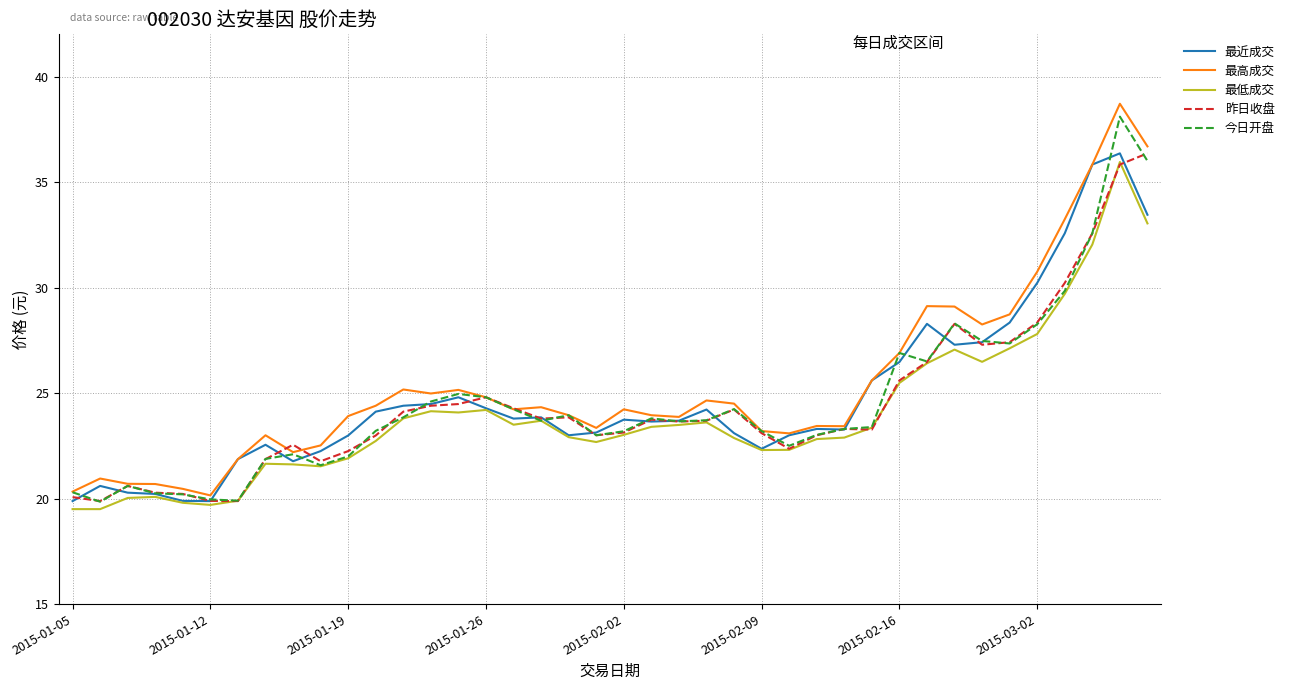

What is the highest value of the 今日开盘 series?

38.1